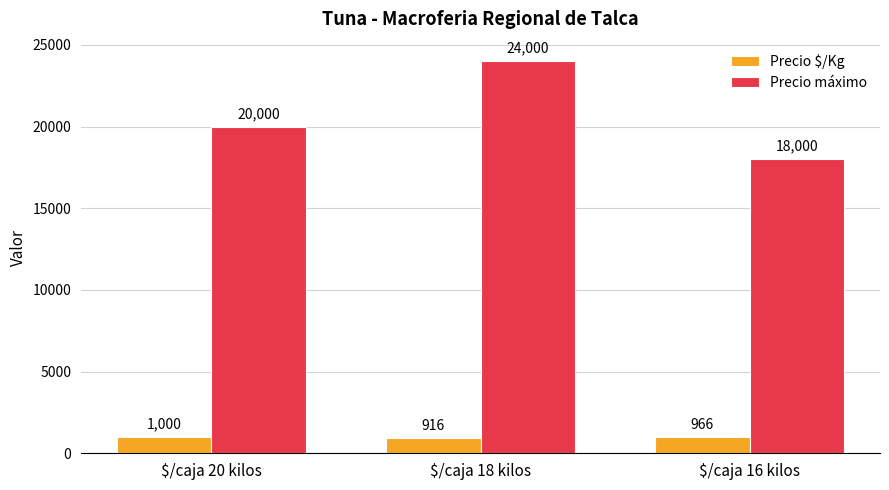

Rank the series by their maximum value, from lowest to highest.

Precio $/Kg, Precio máximo